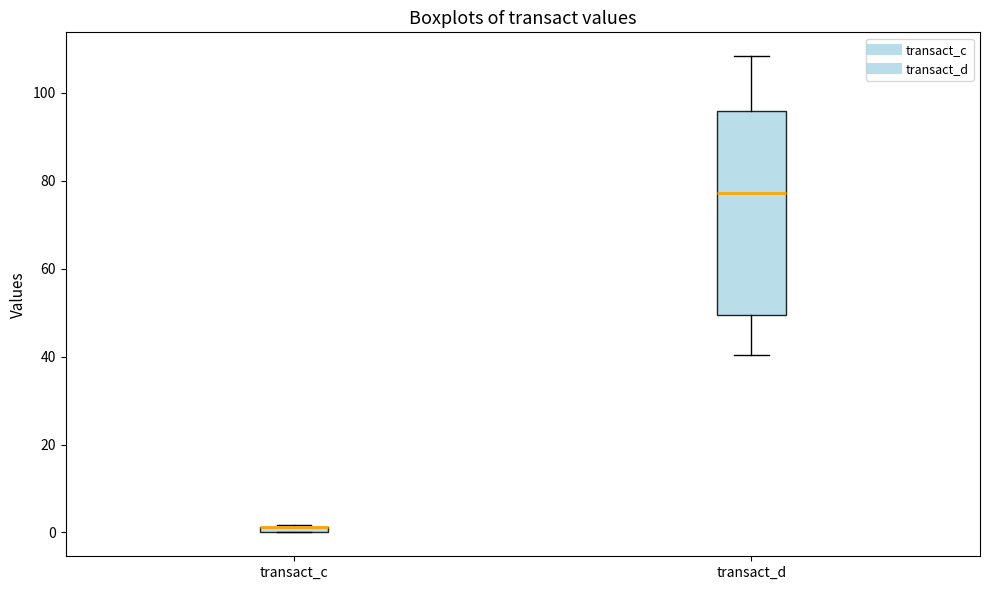

Where is the upper edge of the box for transact_c on the y-axis? The values are not printed on the chart, so give them approximately, as read against the axis.

2